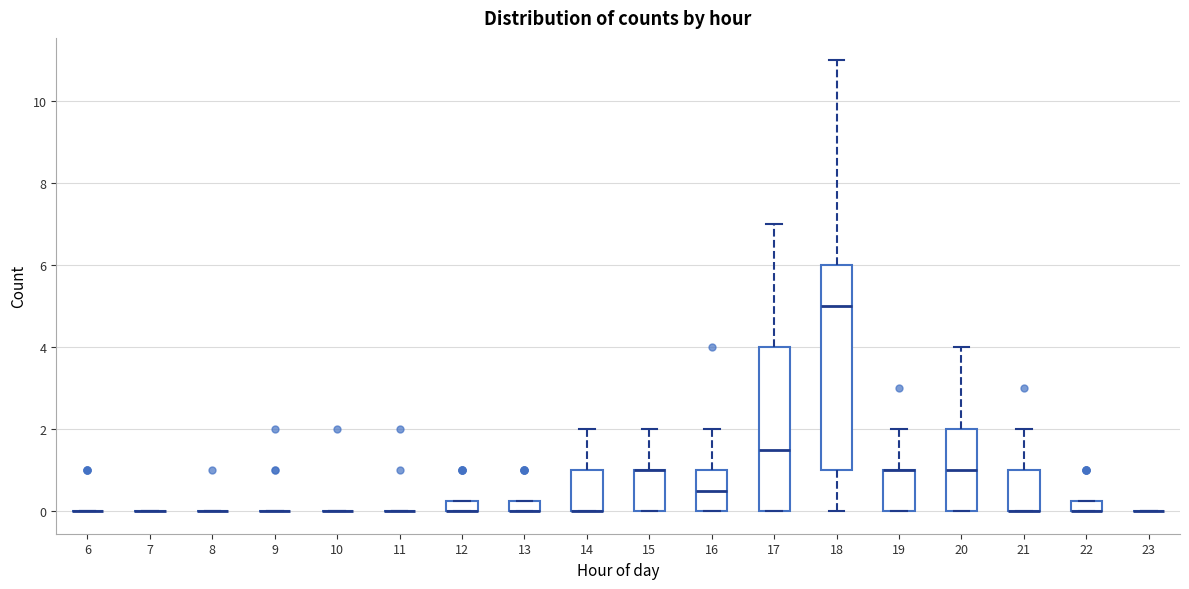

Which box is the tallest, from its lower edge to its upper edge?

18